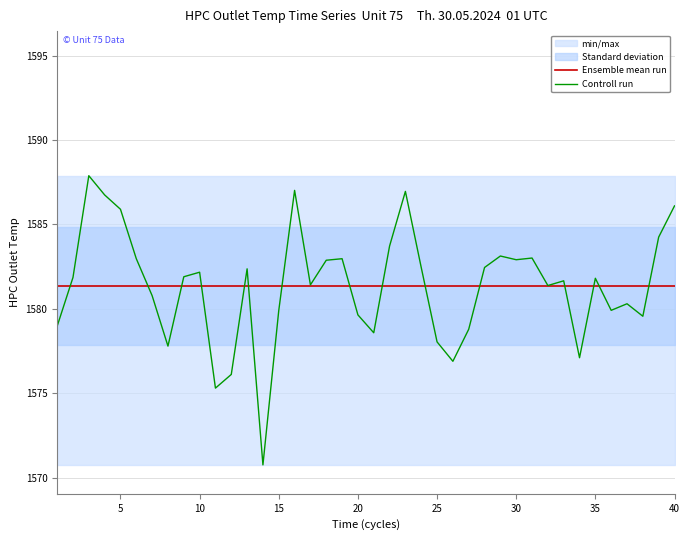

What is the highest value of the Ensemble mean run series?

1581.4